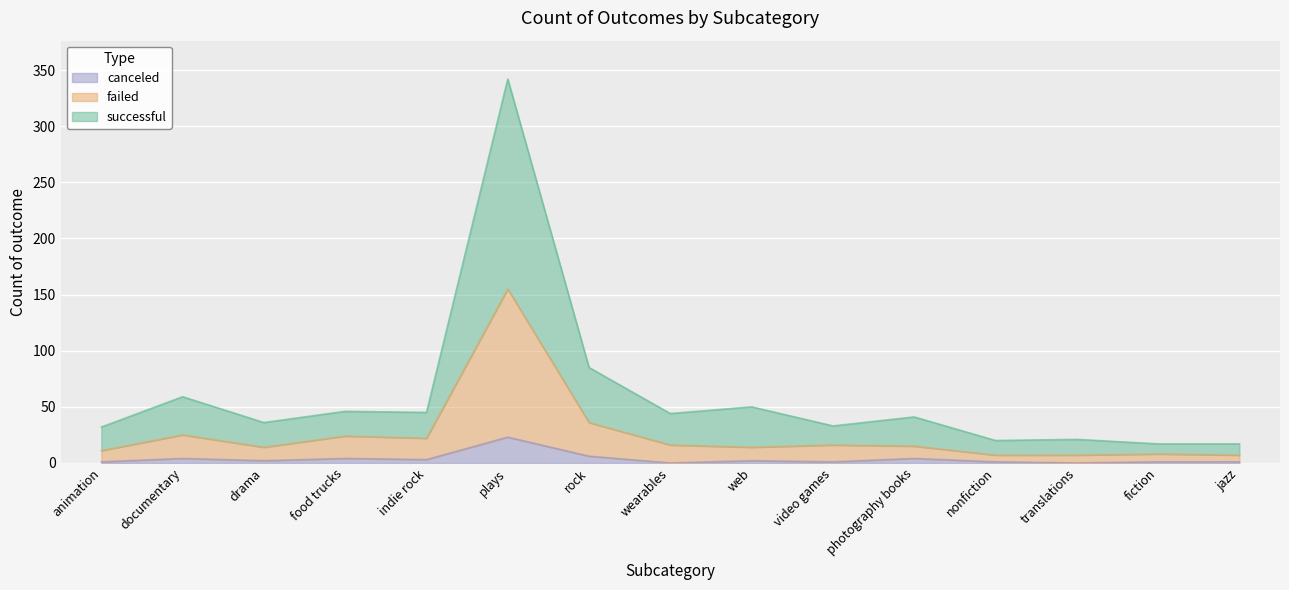

Reading right to left, what are all the values shown in this chart?

successful: 17	17	21	20	41	33	50	44	85	342	45	46	36	59	32
failed: 7	8	7	7	15	16	14	16	36	155	22	24	14	25	11
canceled: 1	1	0	1	4	1	2	0	6	23	3	4	2	4	1